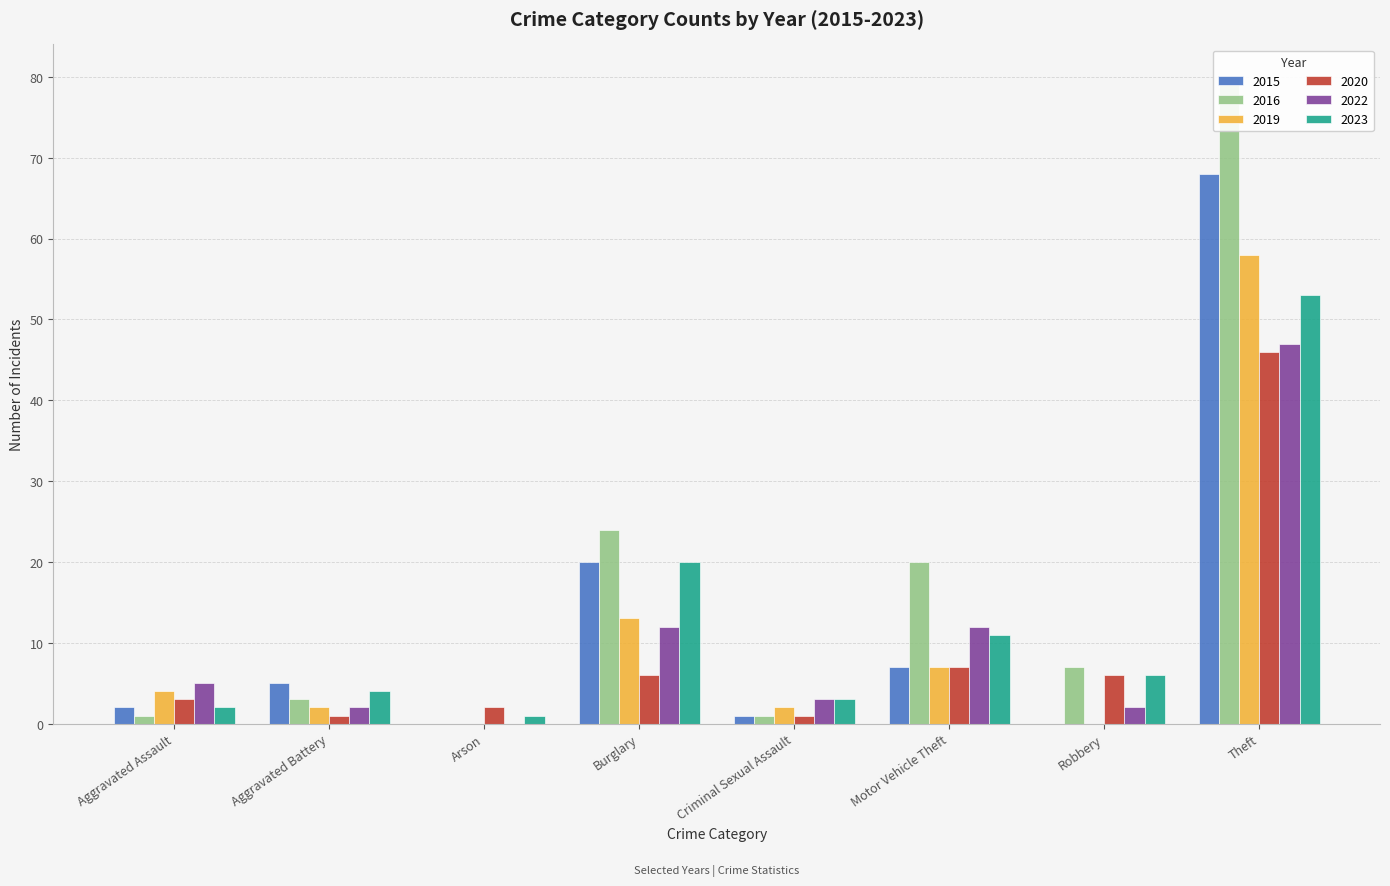

At which label does 2019 reach its peak?

Theft